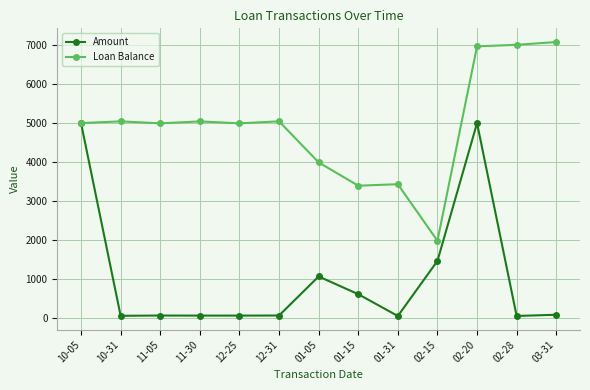

What are all the series names shown in the legend?

Amount, Loan Balance